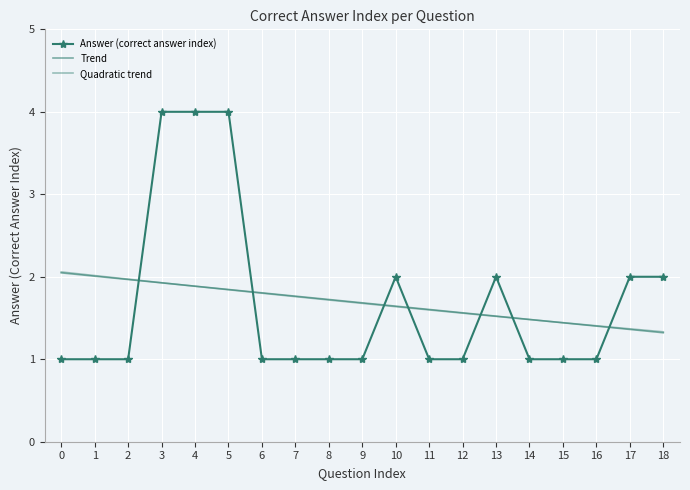

True or false: Trend and Quadratic trend cross at least once.

True